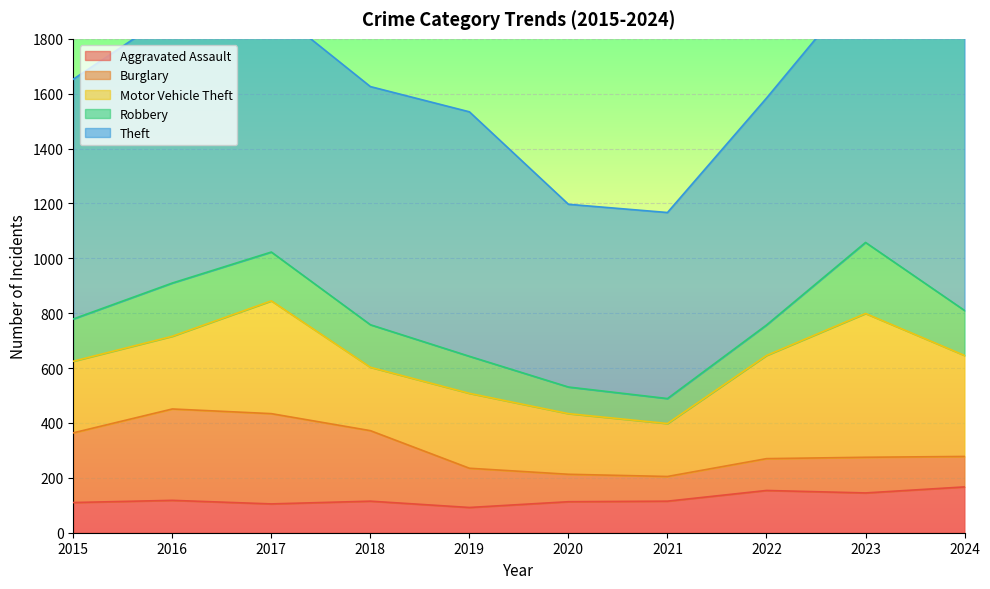

Count the number of data series in this chart.

5